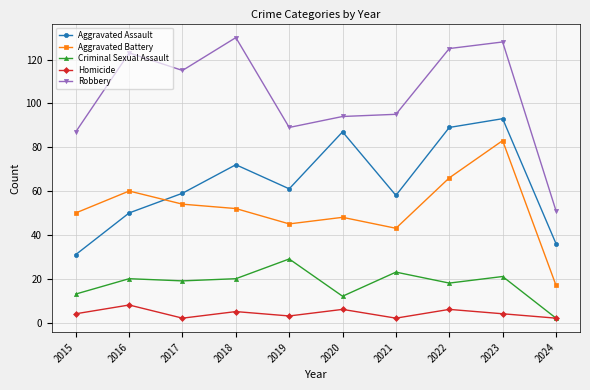

What is the difference between the maximum and minimum values in the Robbery series?

79